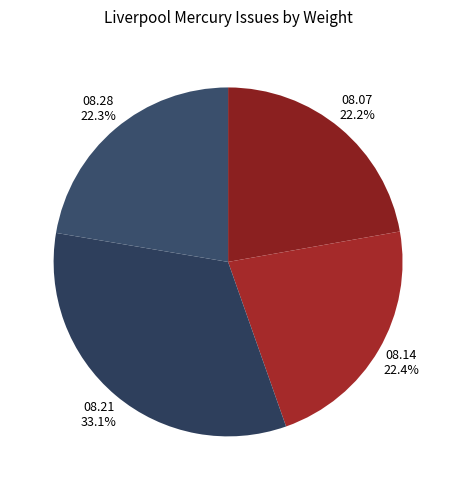

To the nearest percent, what is the average slice percentage?

25%